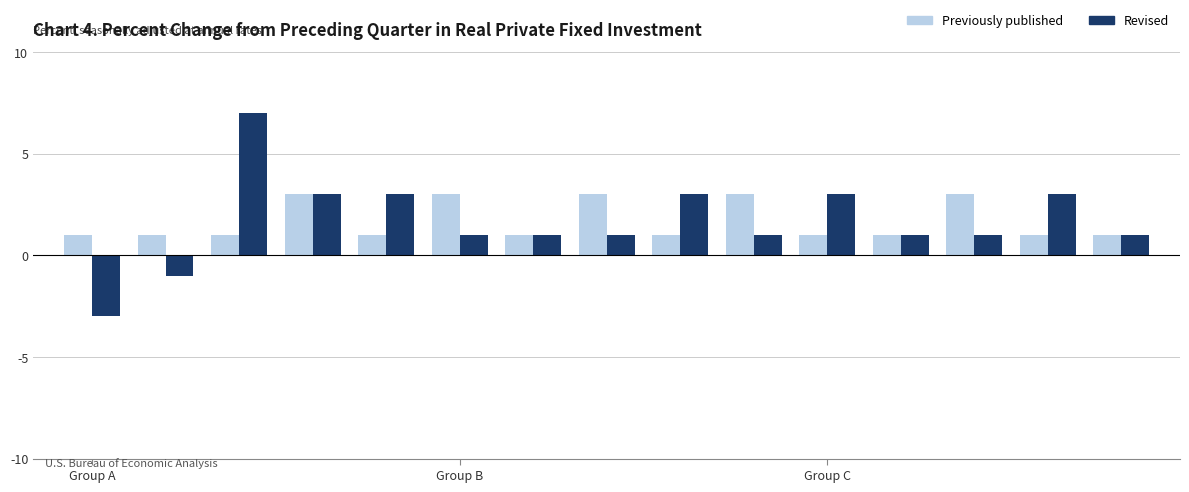

List the series in order of their peak value, highest first.

Revised, Previously published